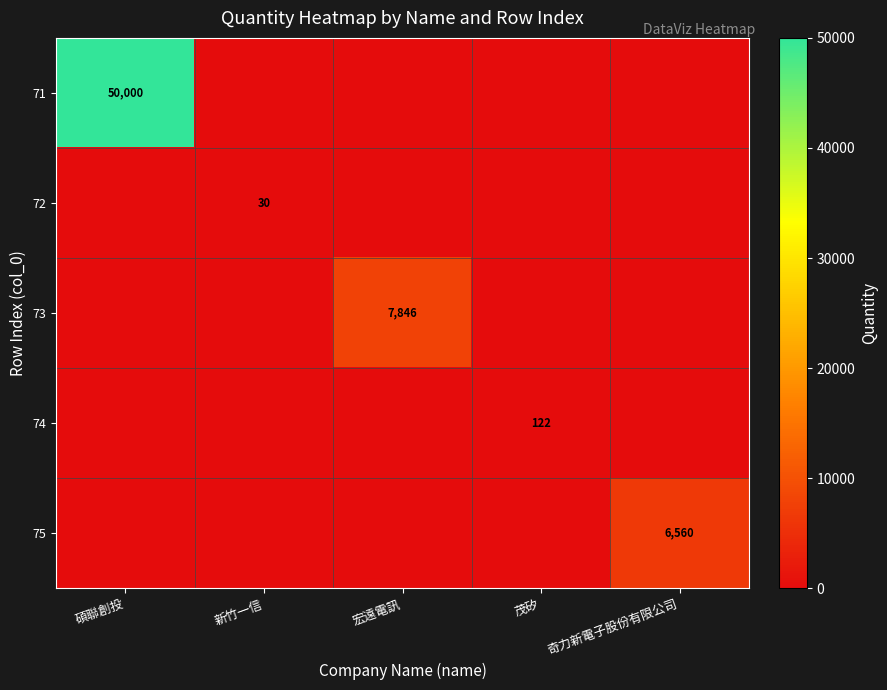

What is the maximum value shown in the chart?

50000